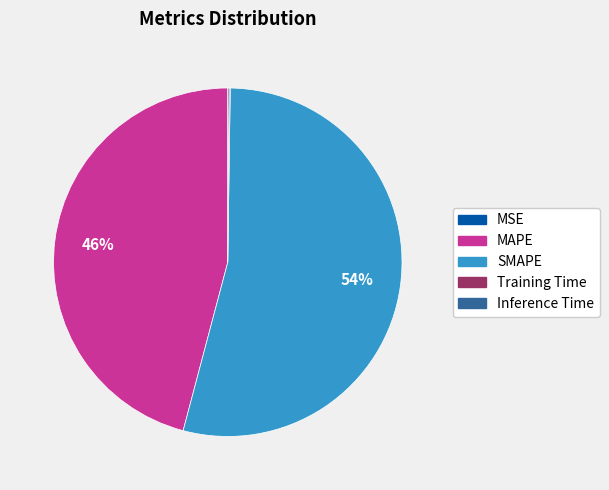

What is the largest slice in the pie chart?

SMAPE